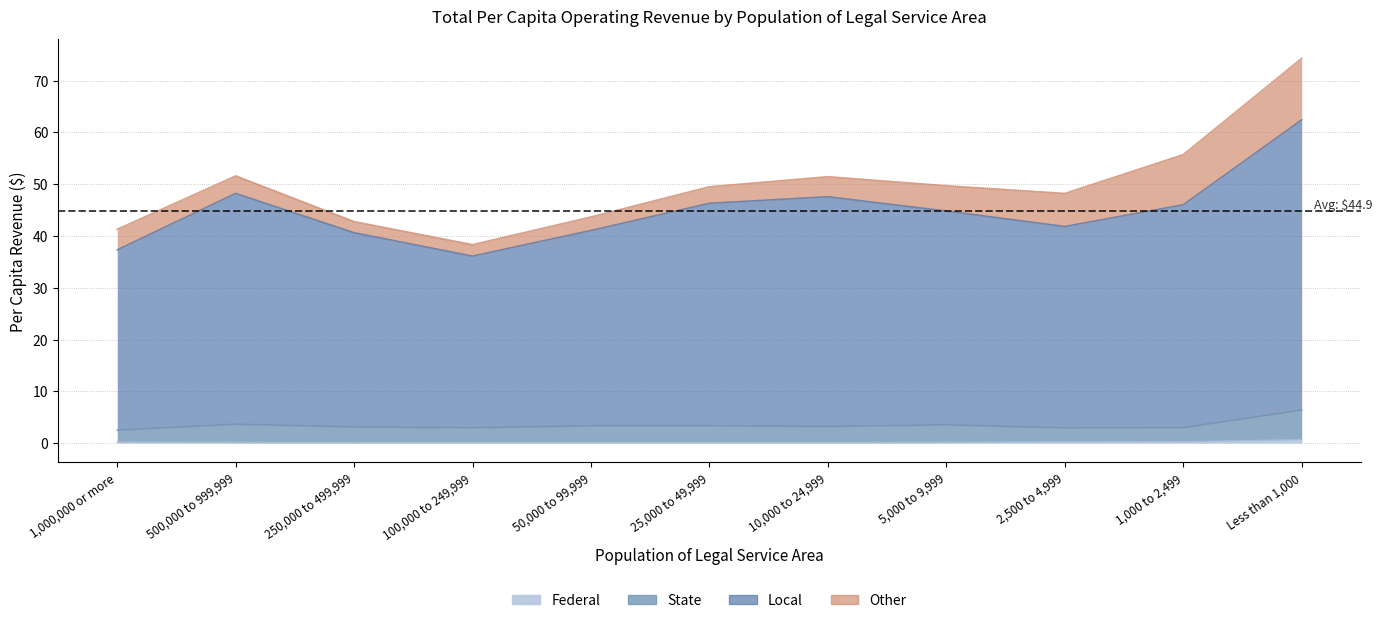

What is the total value across all series at 250,000 to 499,999?

43.8